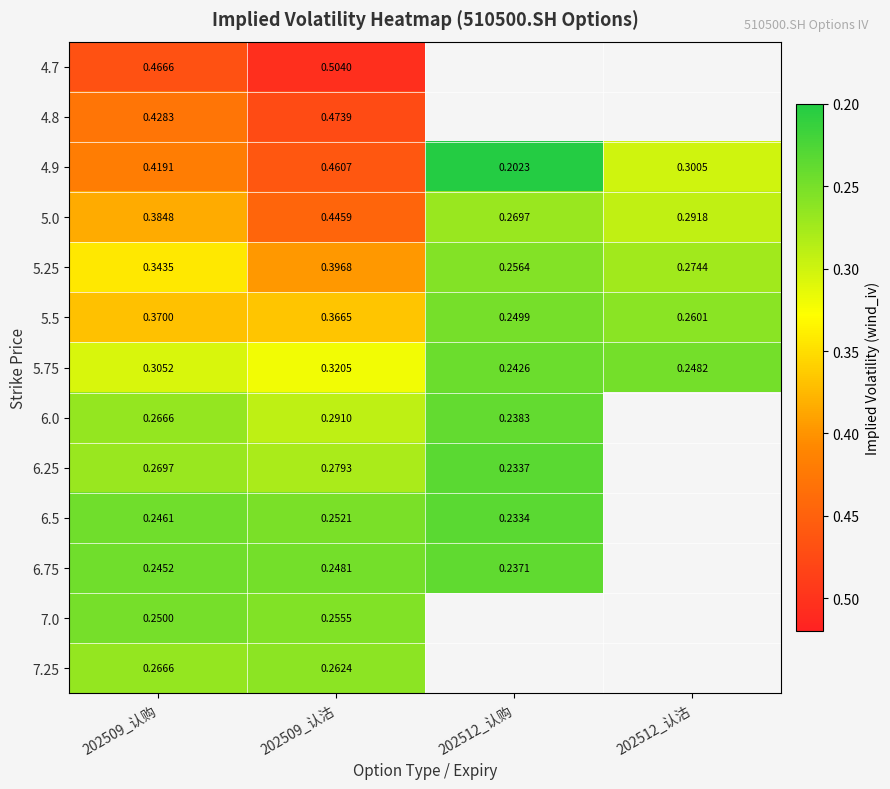

Rank the categories by 4.7 value from lowest to highest.

202509_认购, 202509_认沽, 202512_认购, 202512_认沽